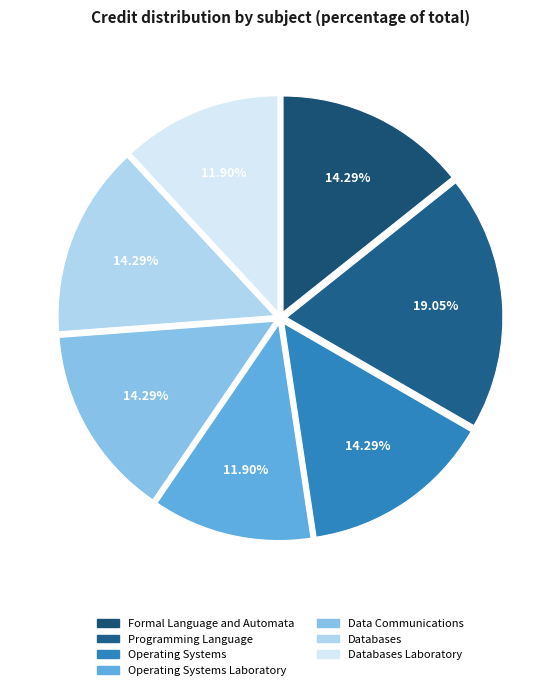

To the nearest percent, what is the combined percentage of Databases and Programming Language?

33%